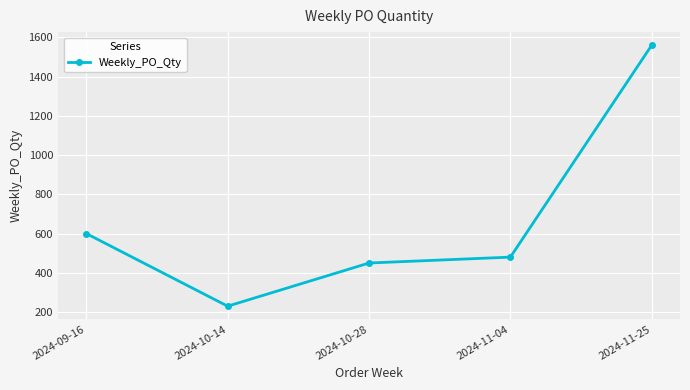

List the labels in order of value, largest first.

2024-11-25, 2024-09-16, 2024-11-04, 2024-10-28, 2024-10-14